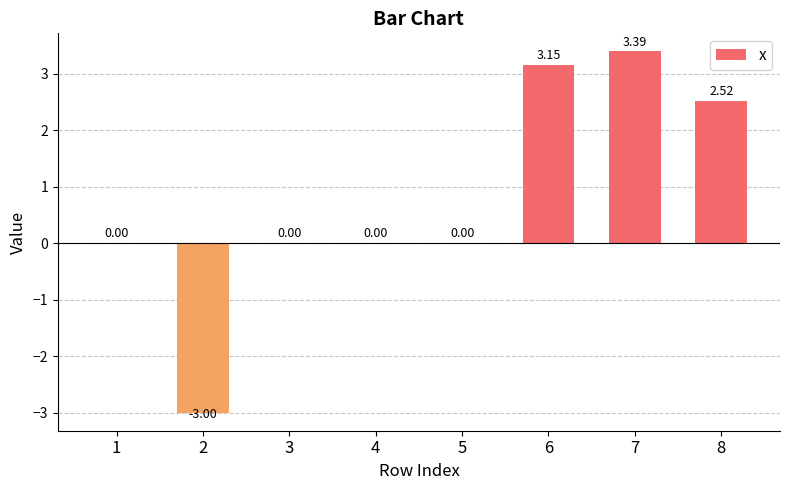

What is the change in value from 1 to 8?

+2.5